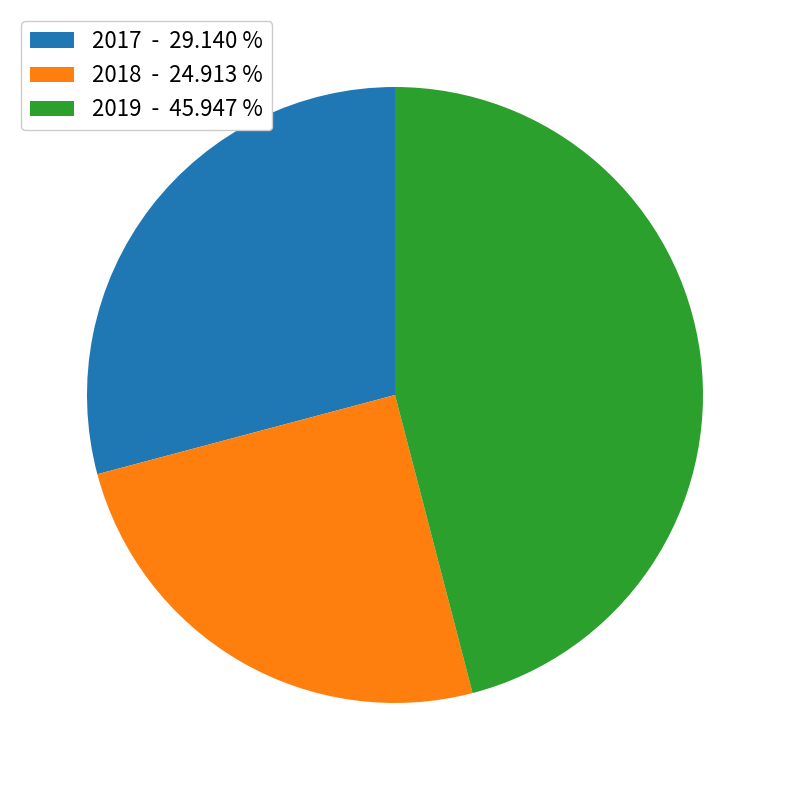

What is the ratio of the value at 2018 - 24.913 % to the value at 2017 - 29.140 %?

0.9